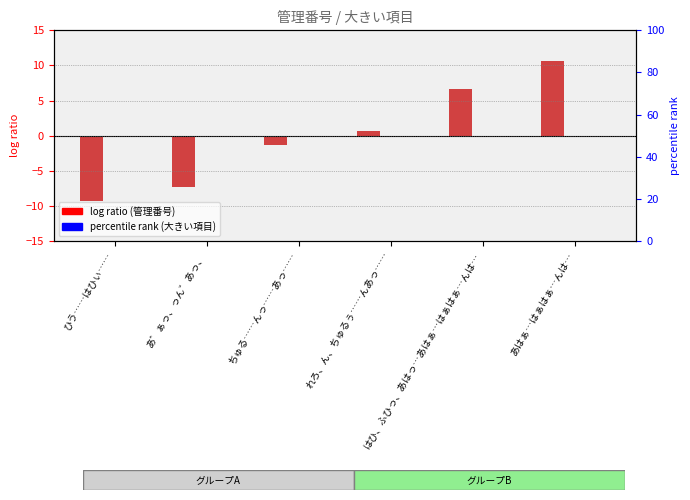

Reading right to left, what are all the values shown in this chart?

管理番号: 10.7	6.7	0.7	-1.3	-7.3	-9.3
大きい項目: 0.0	0.0	0.0	0.0	0.0	0.0
中間項目: 0.0	0.0	0.0	0.0	0.0	0.0